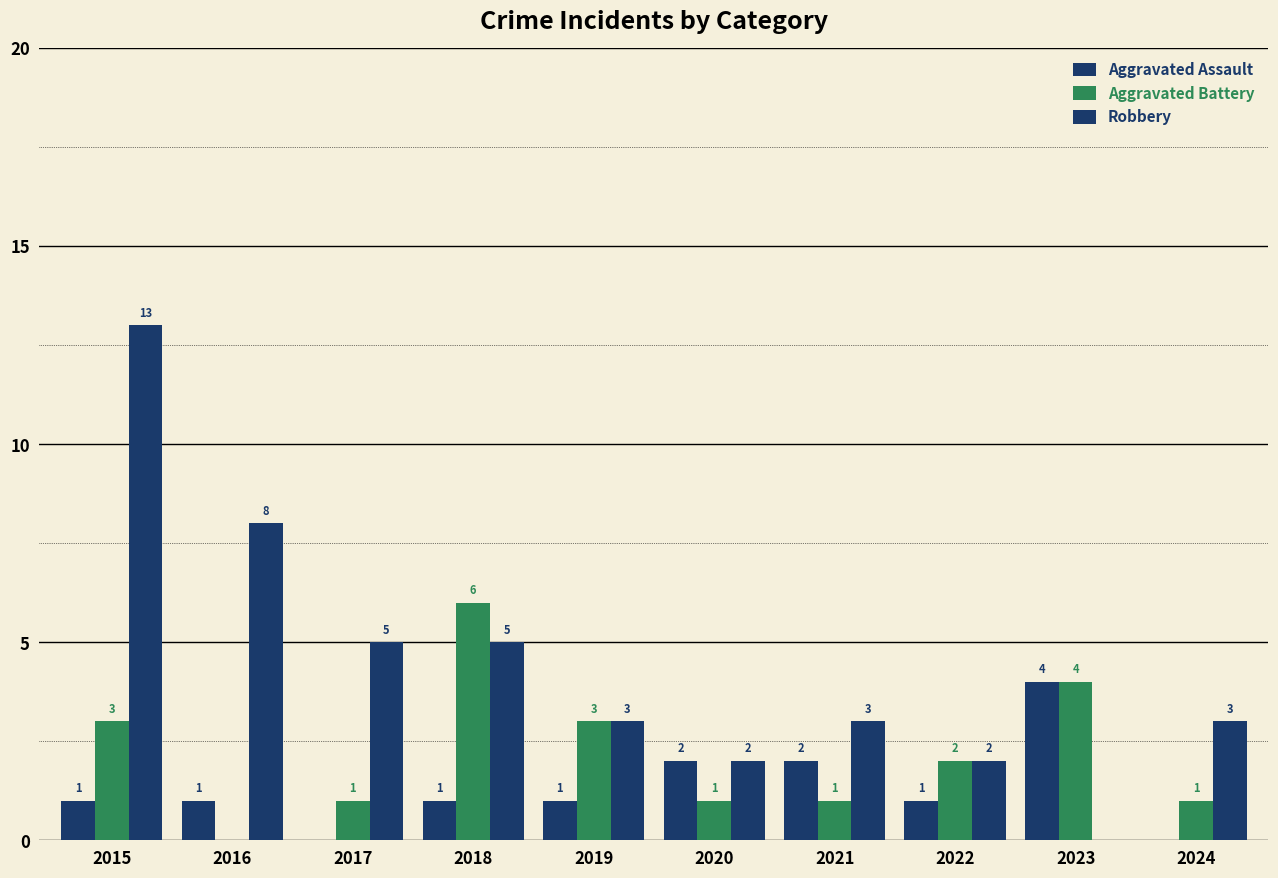

What is the spread (max minus min) of values at 2018?

5